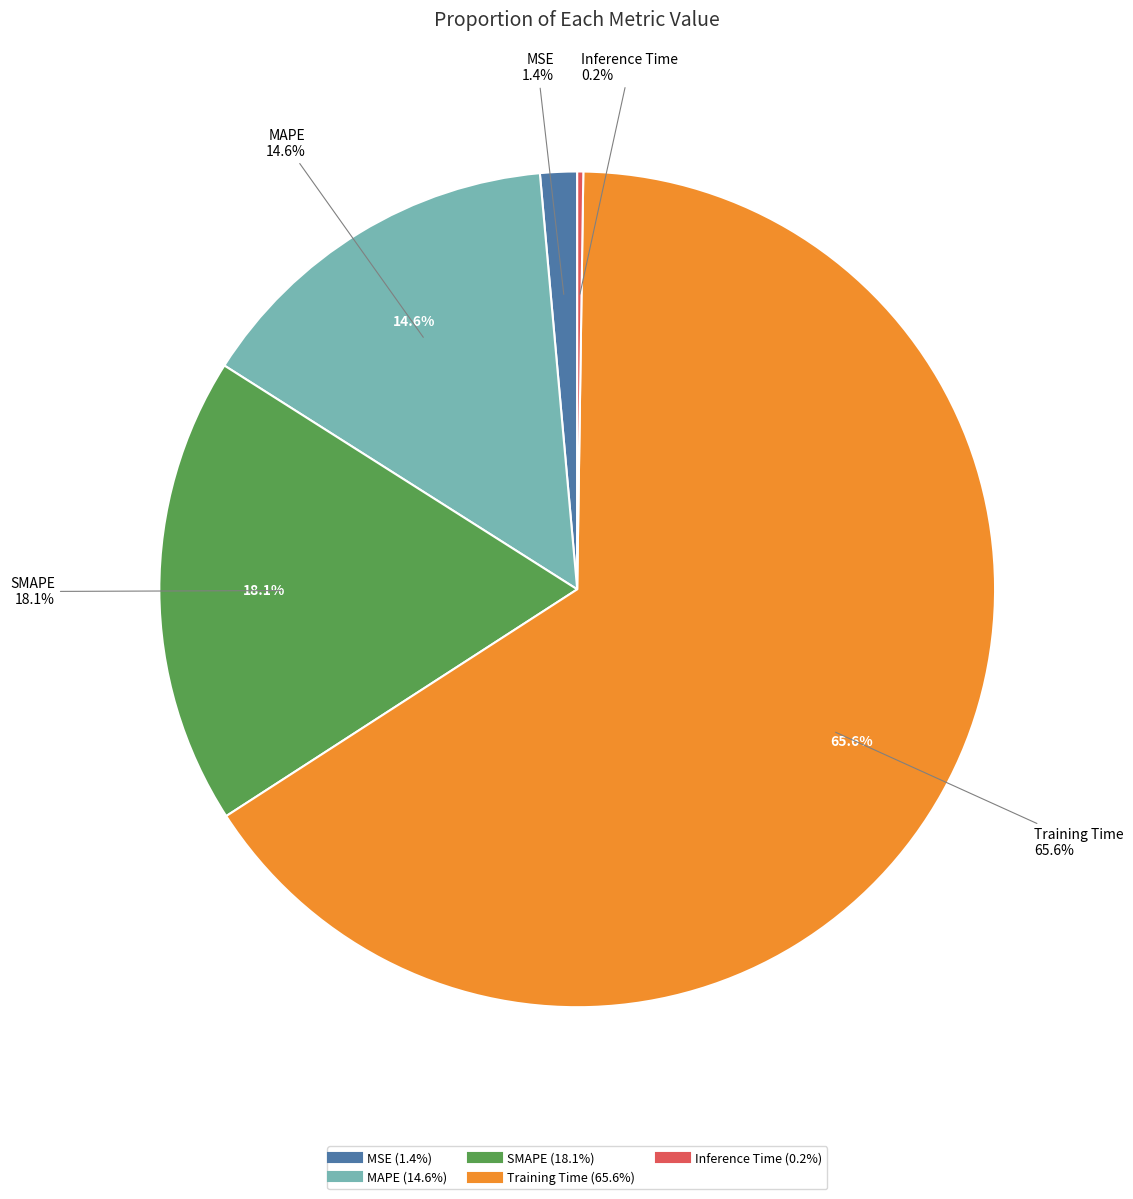

How many segments does this pie chart have?

5